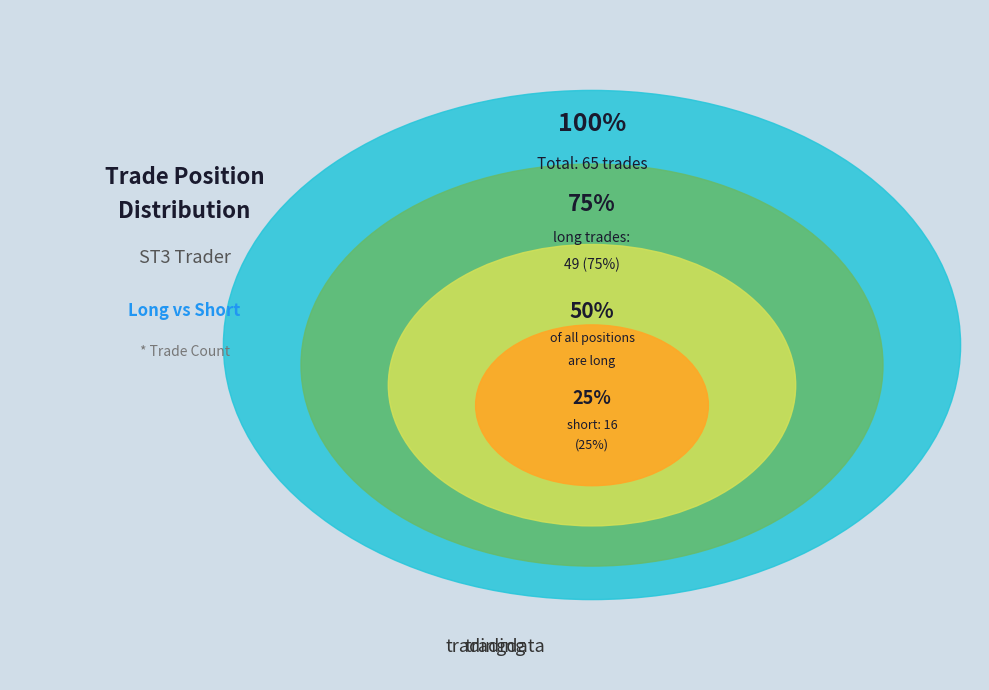

To the nearest percent, what is the average slice percentage?

50%